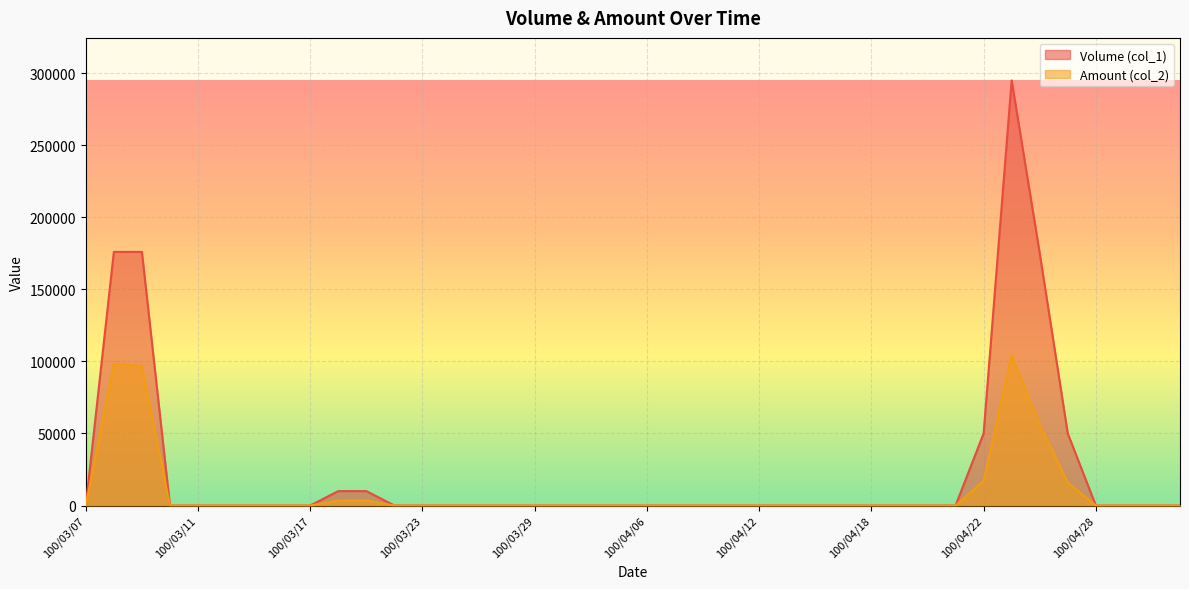

Reading left to right, what are all the values shown in this chart?

Volume (col_1): 100/03/07=0	100/03/08=176000	100/03/09=176000	100/03/10=0	100/03/11=0	100/03/14=0	100/03/15=0	100/03/16=0	100/03/17=0	100/03/18=10000	100/03/21=10000	100/03/22=0	100/03/23=0	100/03/24=0	100/03/25=0	100/03/28=0	100/03/29=0	100/03/30=0	100/03/31=0	100/04/01=0	100/04/06=0	100/04/07=0	100/04/08=0	100/04/11=0	100/04/12=0	100/04/13=0	100/04/14=0	100/04/15=0	100/04/18=0	100/04/19=0	100/04/20=0	100/04/21=0	100/04/22=50000	100/04/25=295000	100/04/26=175000	100/04/27=50000	100/04/28=0	100/04/29=0	100/05/03=0	100/05/04=0
Amount (col_2): 100/03/07=0	100/03/08=98560	100/03/09=96800	100/03/10=0	100/03/11=0	100/03/14=0	100/03/15=0	100/03/16=0	100/03/17=0	100/03/18=3400	100/03/21=3500	100/03/22=0	100/03/23=0	100/03/24=0	100/03/25=0	100/03/28=0	100/03/29=0	100/03/30=0	100/03/31=0	100/04/01=0	100/04/06=0	100/04/07=0	100/04/08=0	100/04/11=0	100/04/12=0	100/04/13=0	100/04/14=0	100/04/15=0	100/04/18=0	100/04/19=0	100/04/20=0	100/04/21=0	100/04/22=17000	100/04/25=104400	100/04/26=56000	100/04/27=16000	100/04/28=0	100/04/29=0	100/05/03=0	100/05/04=0